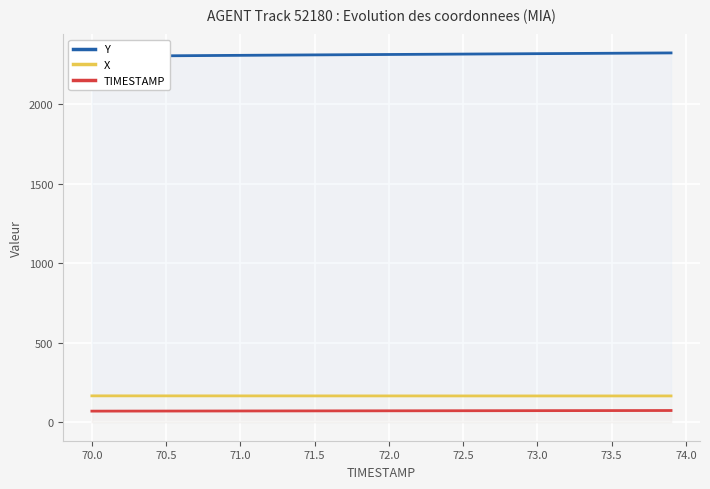

True or false: TIMESTAMP and X intersect in this chart.

False